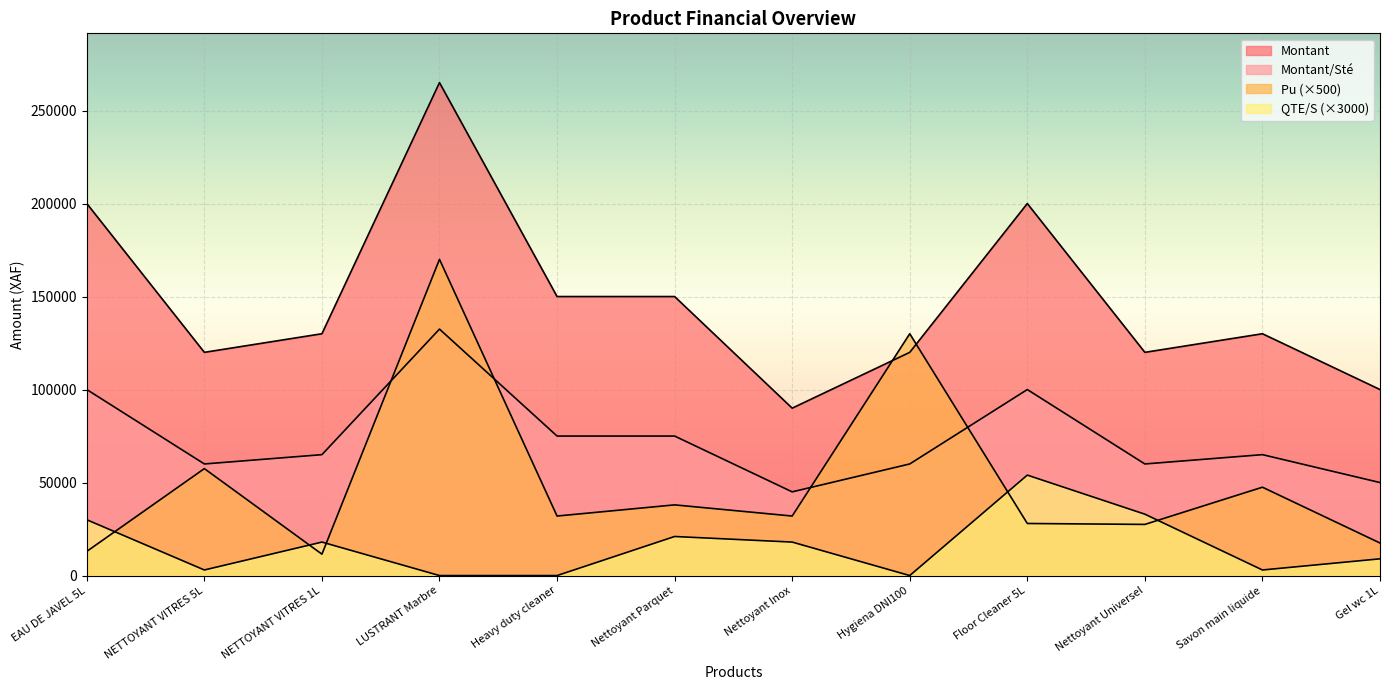

Rank the series at NETTOYANT VITRES 1L from highest to lowest value.

Montant, Montant/Sté, QTE/S, Pu